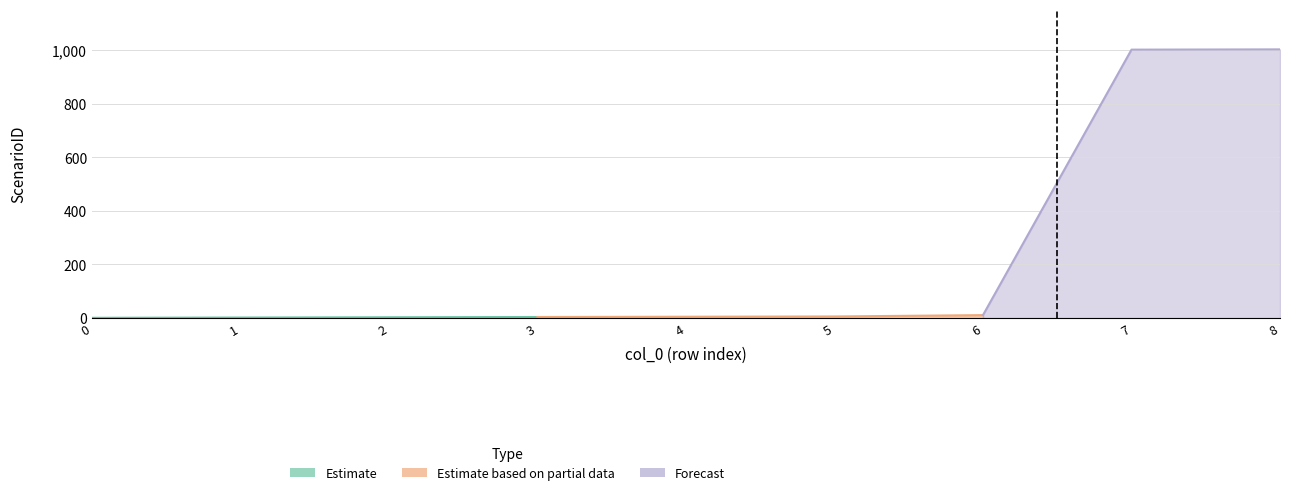

Does the chart have visible grid lines?

Yes